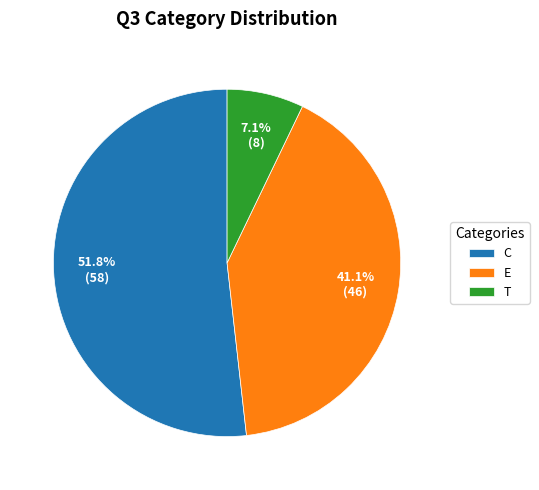

Which category accounts for the majority?

C